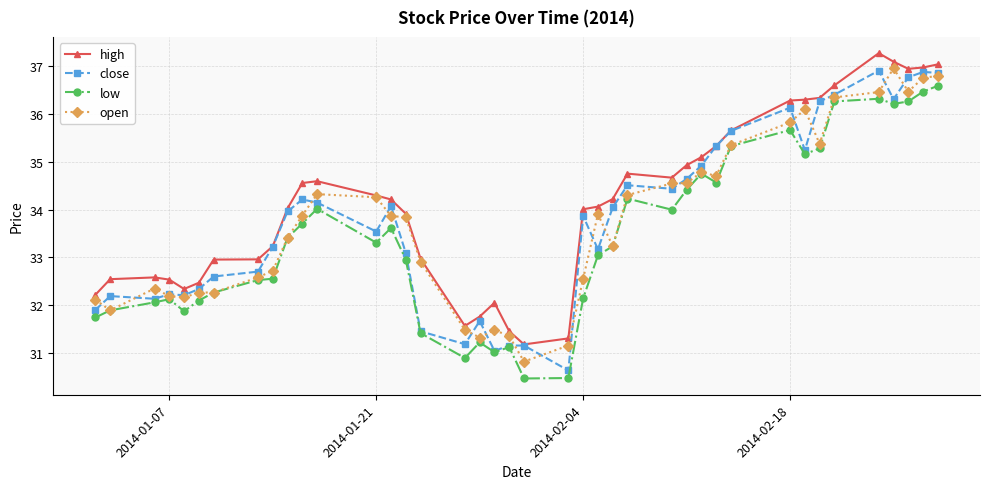

True or false: high and low intersect in this chart.

False